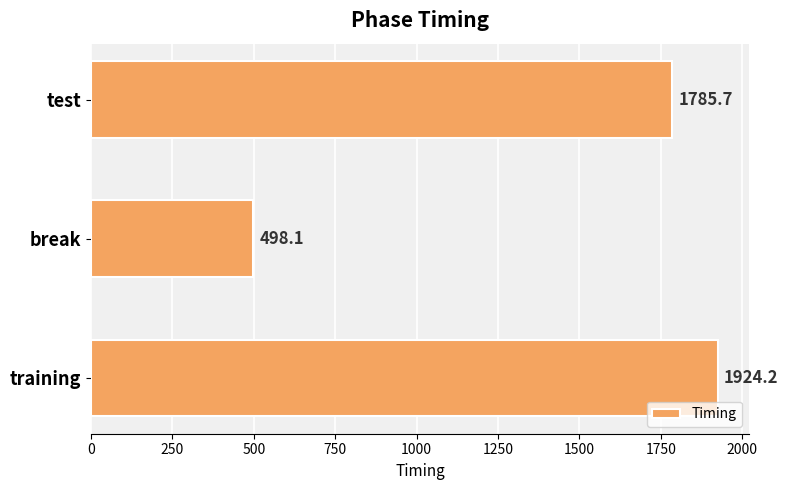

List the labels in order of value, smallest first.

break, test, training